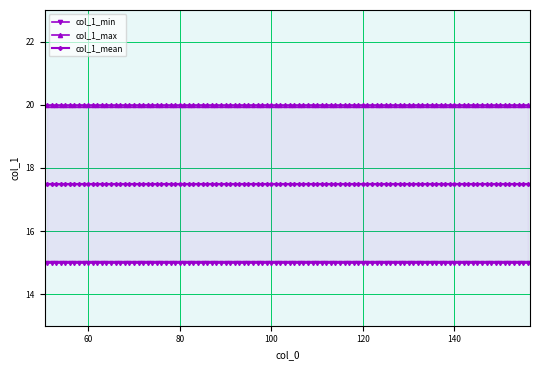

True or false: col_1_mean and col_1_max intersect in this chart.

False